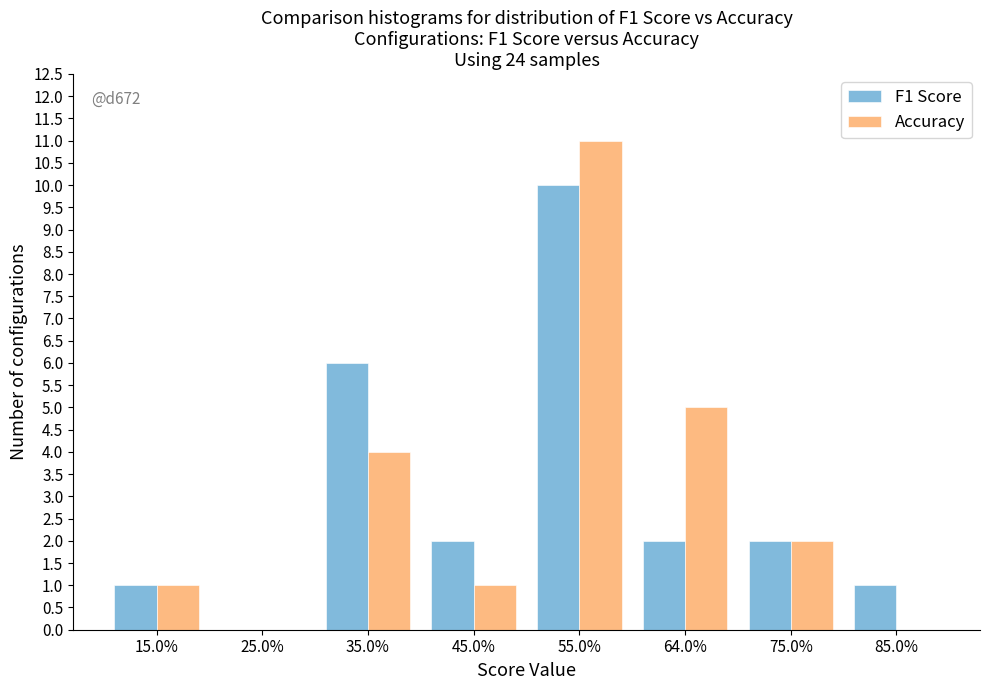

Reading left to right, transcribe all the data shown in this chart.

F1 Score: 15.0%=1	25.0%=0	35.0%=6	45.0%=2	55.0%=10	64.0%=2	75.0%=2	85.0%=1
Accuracy: 15.0%=1	25.0%=0	35.0%=4	45.0%=1	55.0%=11	64.0%=5	75.0%=2	85.0%=0